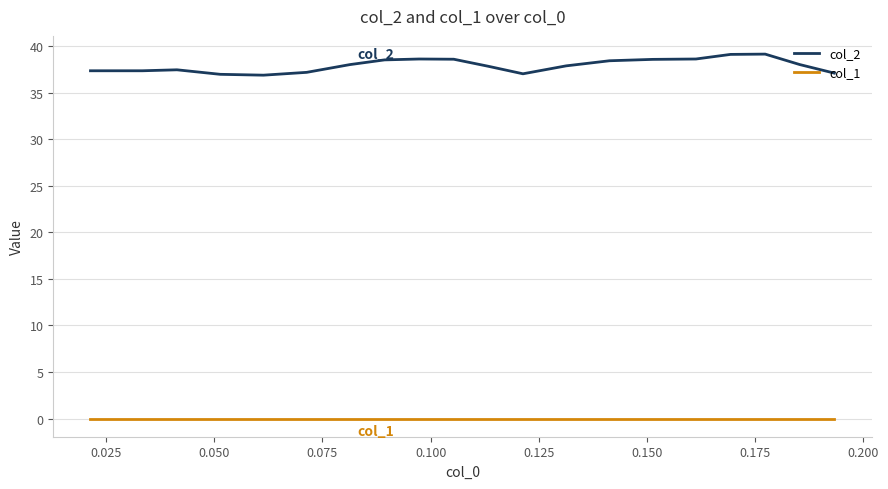

Rank the series by their maximum value, from lowest to highest.

col_1, col_2